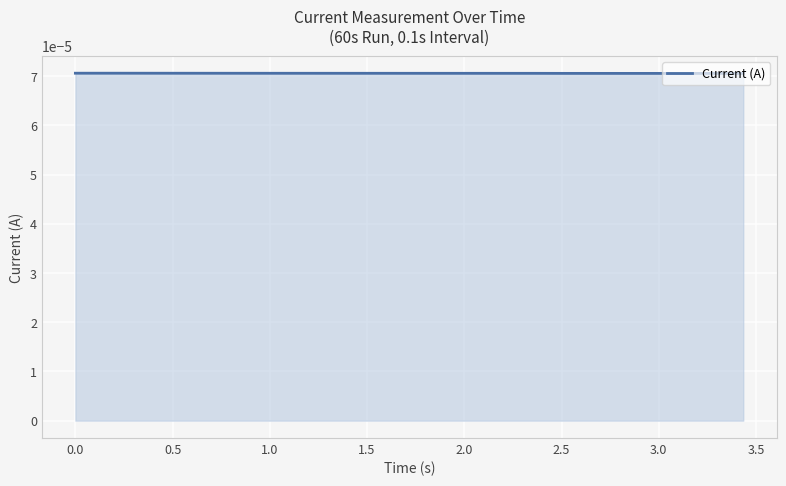

How many lines are shown in the chart?

1